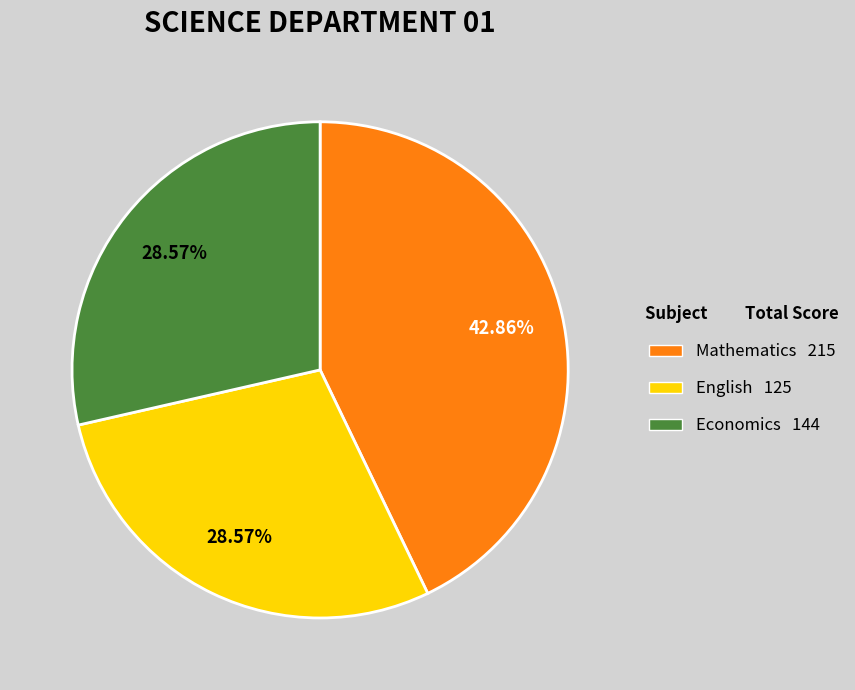

Does English account for over 50% of the chart?

No